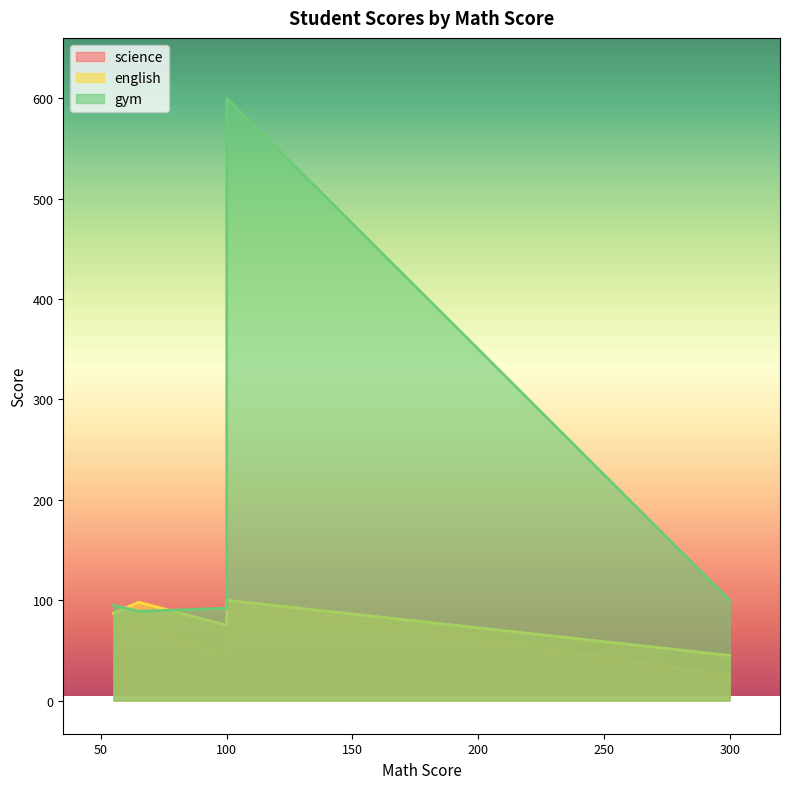

What is the sum of all english values?

405